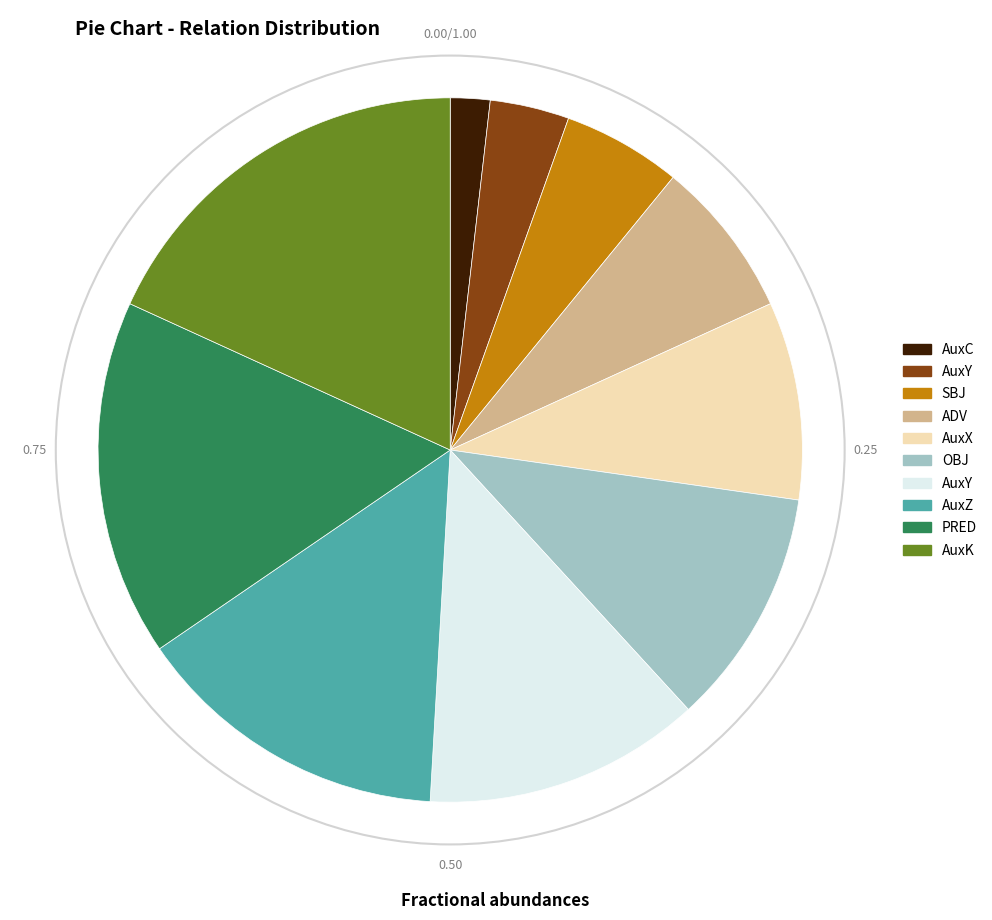

Is there a majority slice in this chart?

No